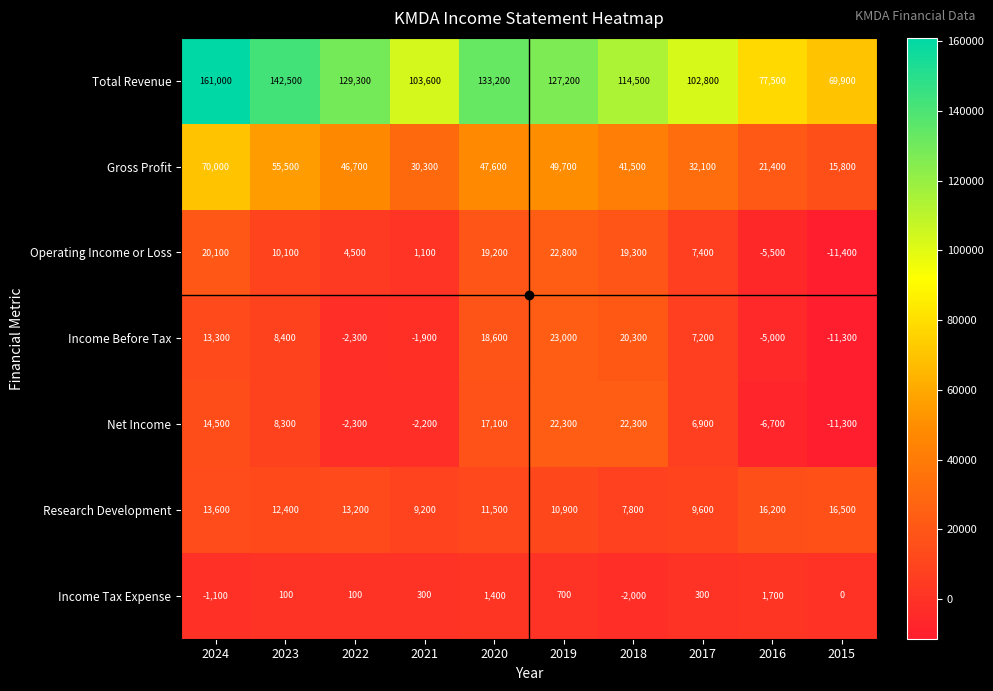

What is the difference between the Gross Profit values at 2019 and 2020?

2100